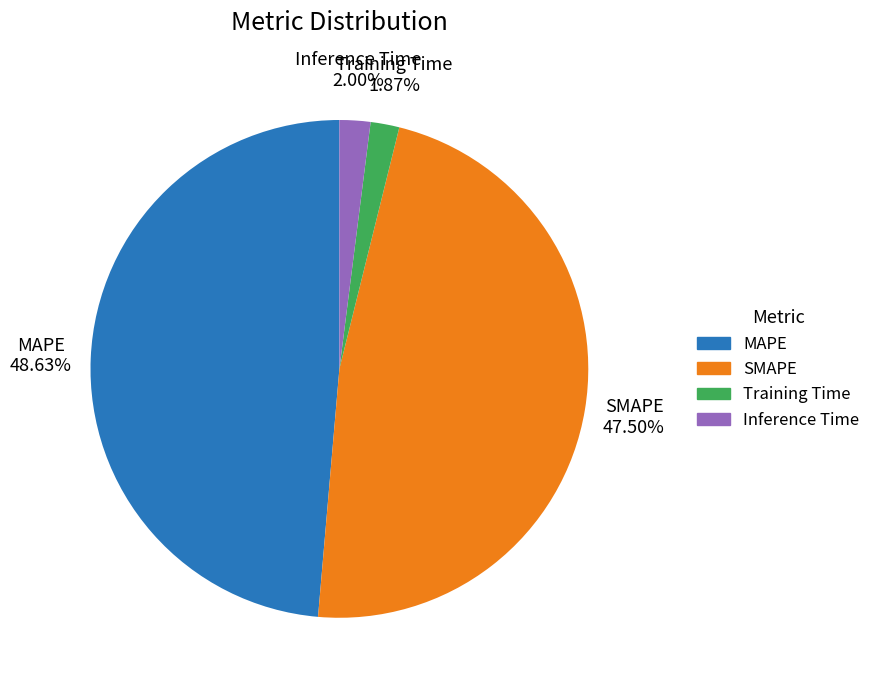

Combined, do MAPE and SMAPE account for over 50%?

Yes